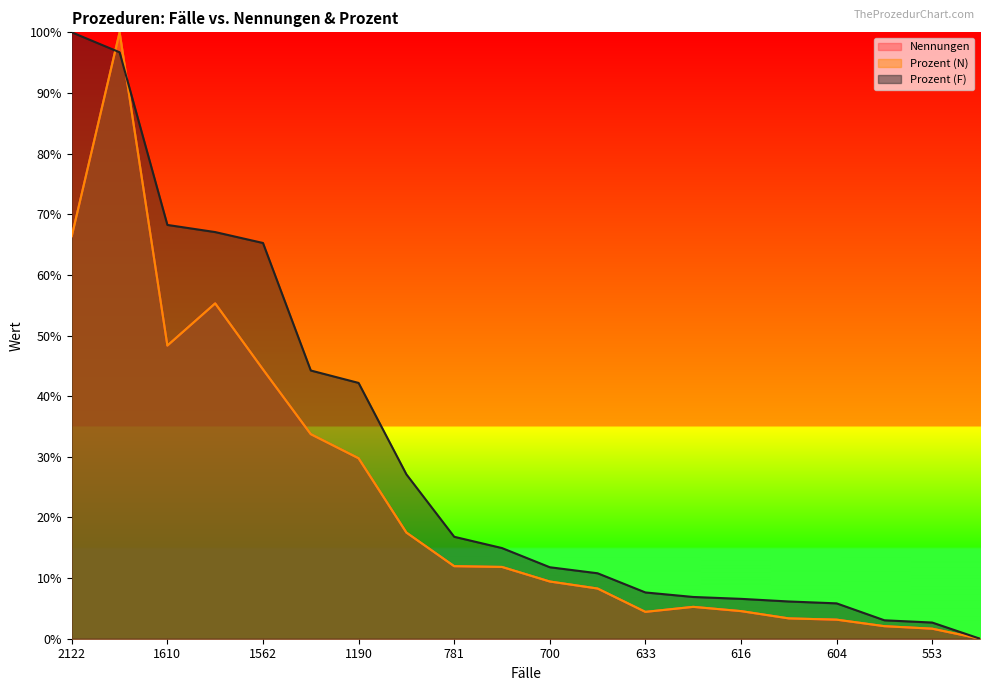

True or false: Prozent (F) has more than 2 points higher than both neighbors.

False